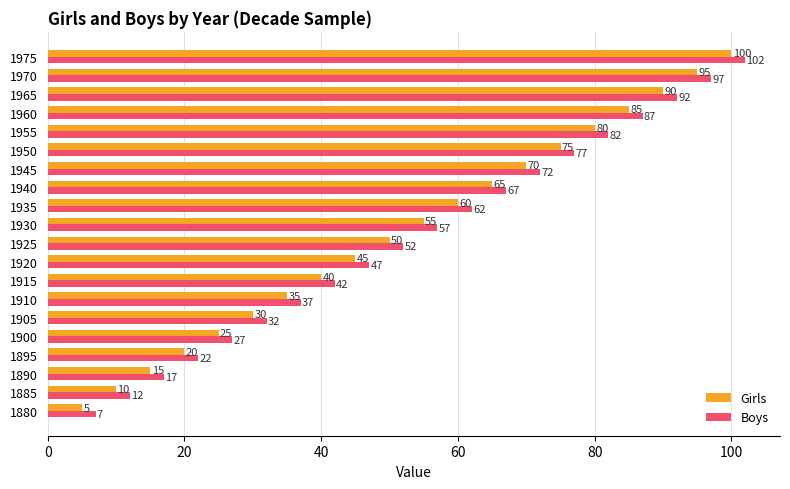

At which label is Girls closest to 52?

1925